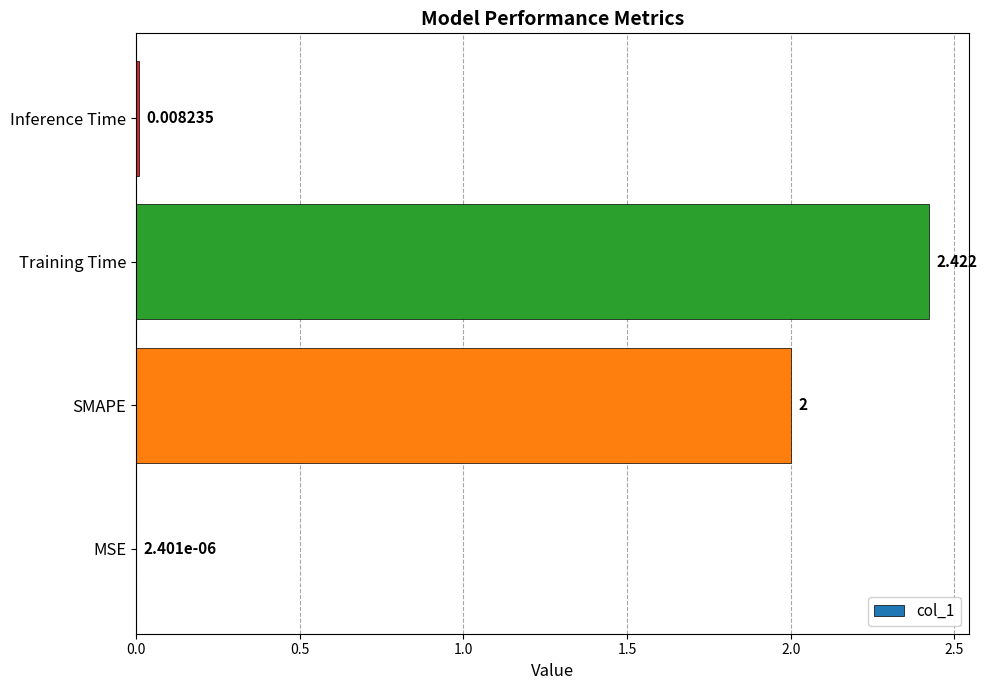

At which label is the value closest to 1?

Inference Time